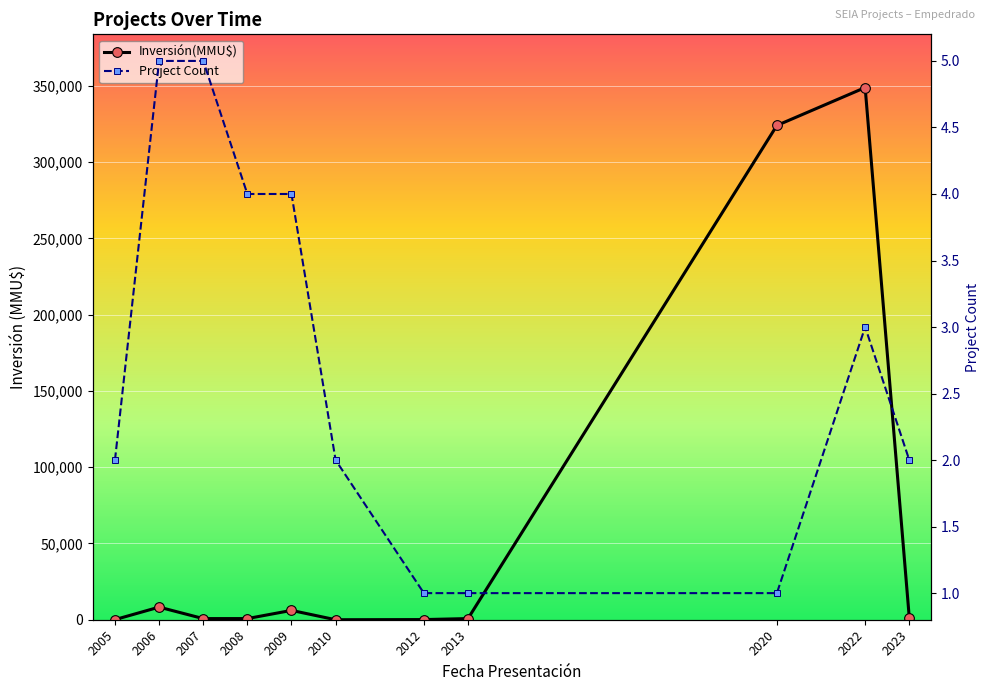

Is it true that Inversión(MMU$) equals 220 at 2008?

False